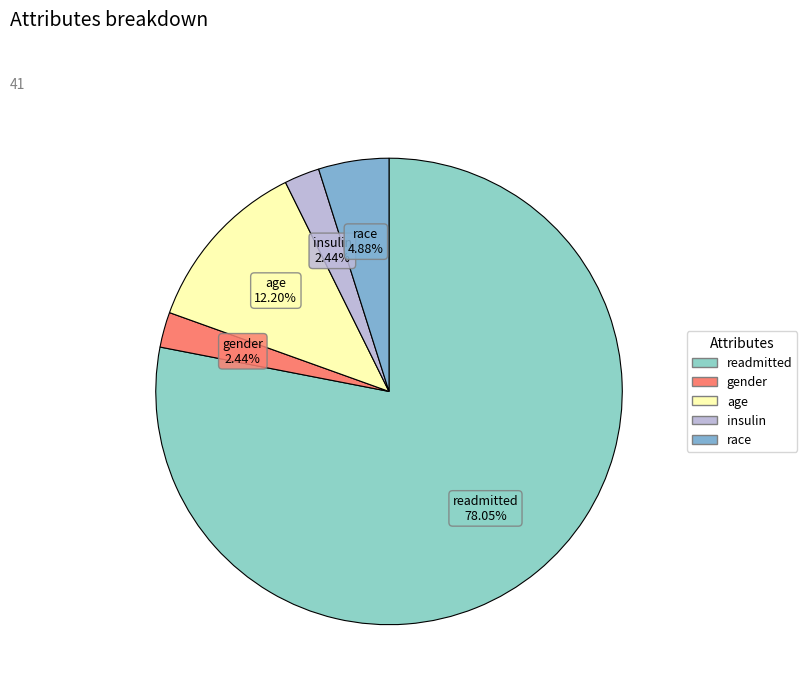

The readmitted slice represents 78% of the pie. True or false?

True